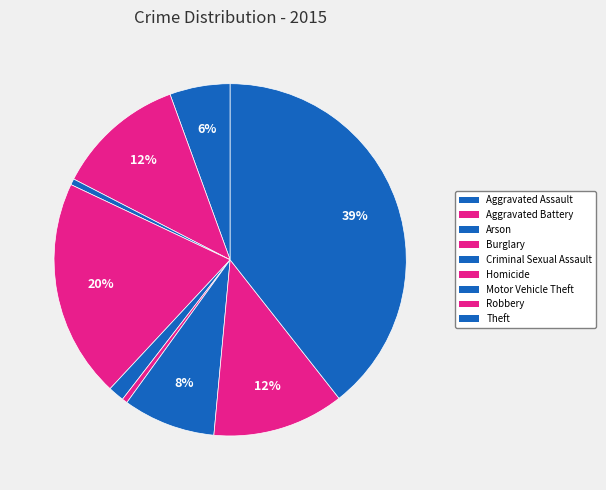

Count the number of slices in the pie.

9